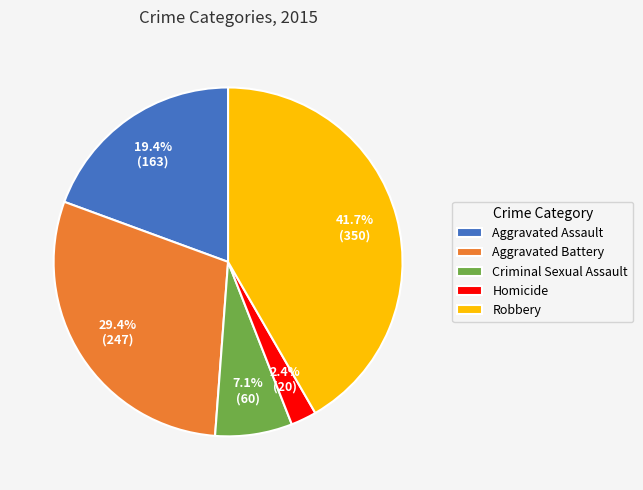

The Aggravated Assault slice represents 13% of the pie. True or false?

False